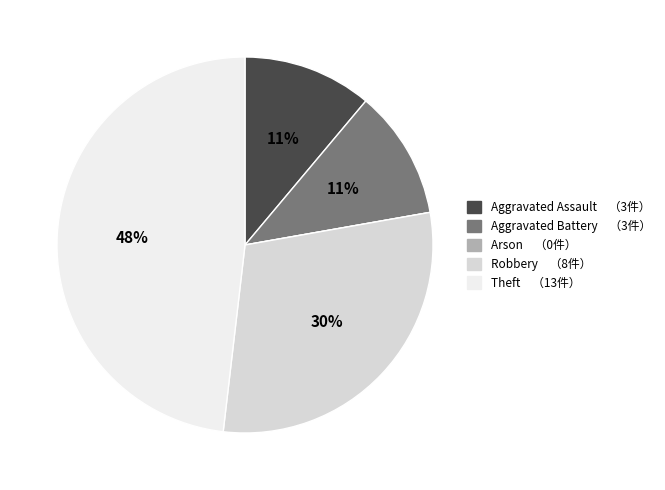

Combined, do Aggravated Assault and Theft account for over 50%?

Yes